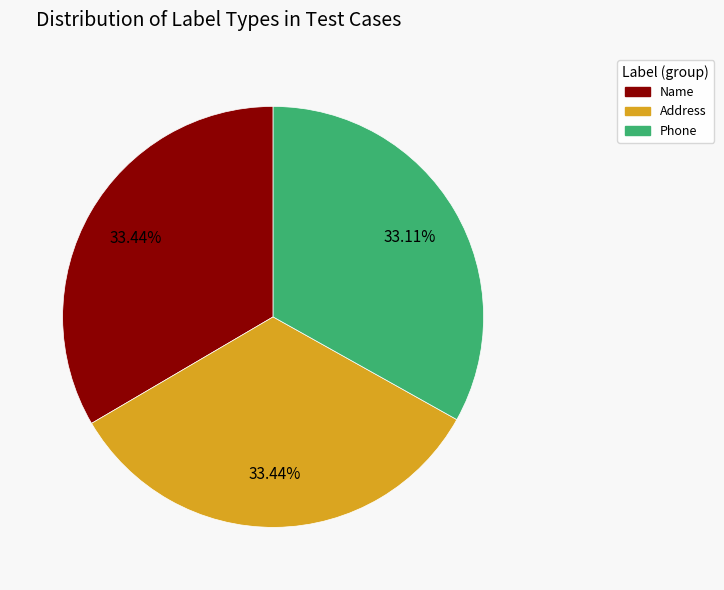

What percentage is the Phone slice, to the nearest percent?

33%